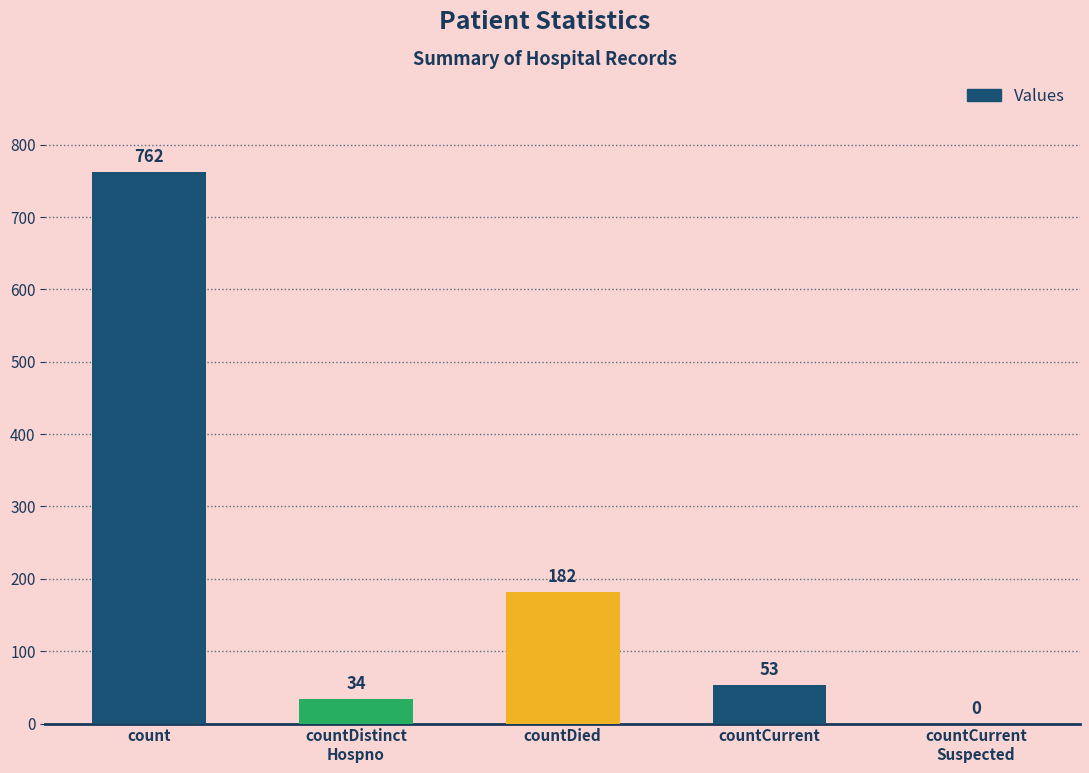

What is the sum of the values at countDied and count?

944